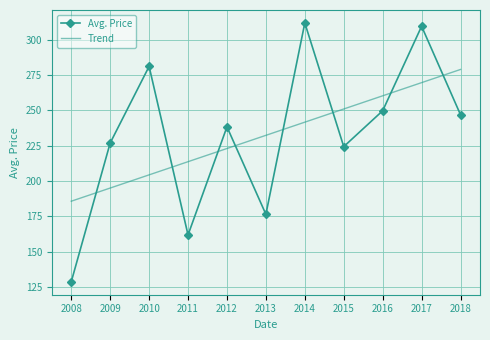

Rank the series by their maximum value, from highest to lowest.

Avg. Price, Trend